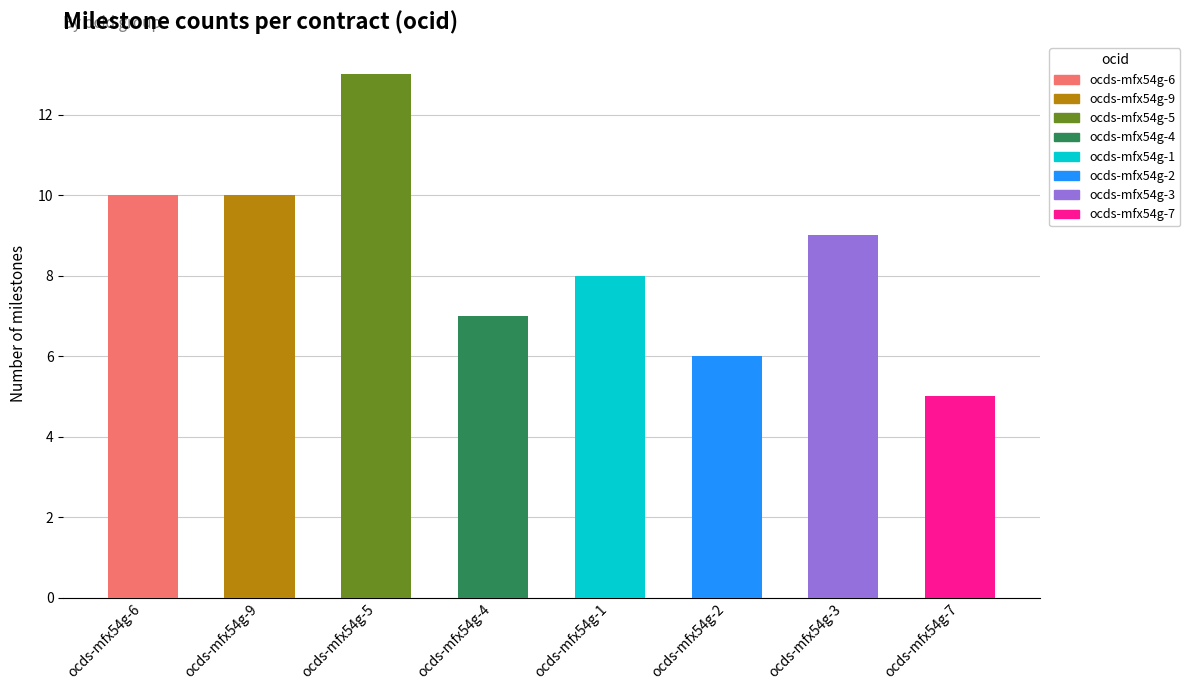

What position from the right is ocds-mfx54g-6?

8